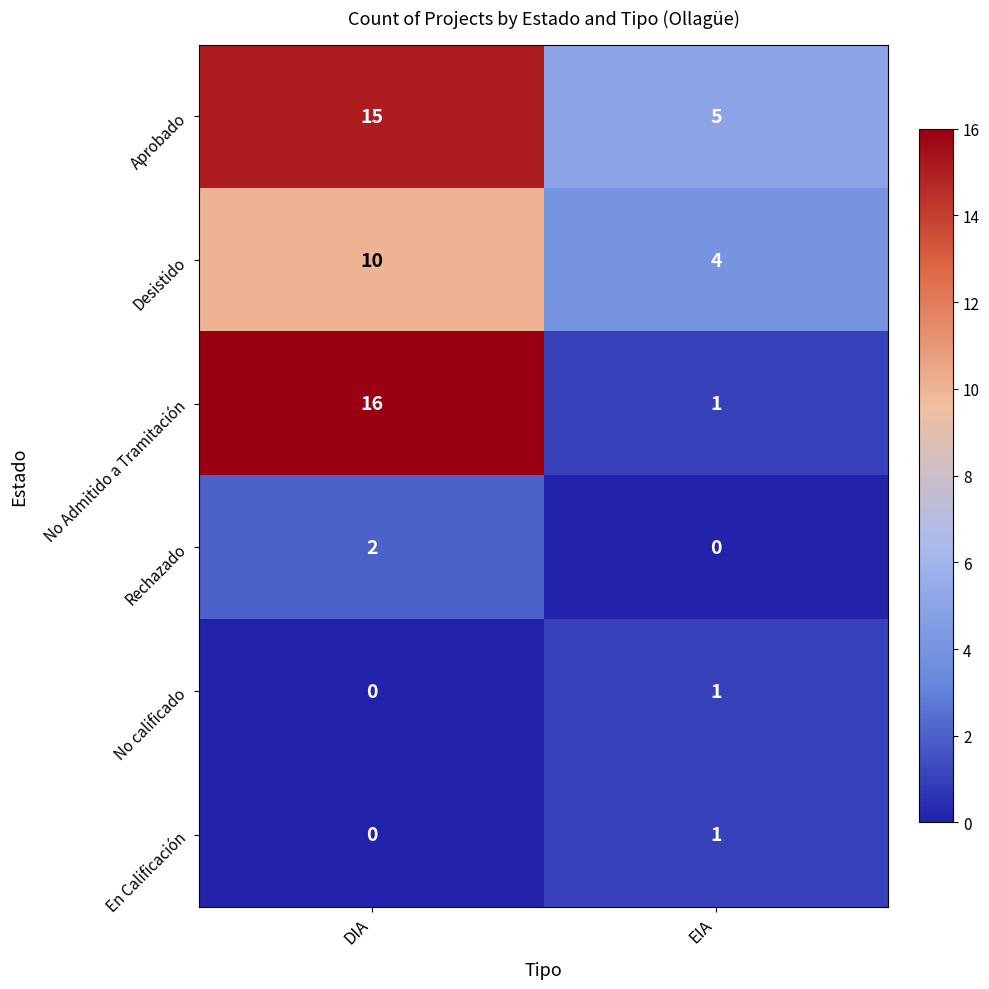

Reading left to right, transcribe all the data shown in this chart.

Aprobado: DIA=15	EIA=5
Desistido: DIA=10	EIA=4
No Admitido a Tramitación: DIA=16	EIA=1
Rechazado: DIA=2	EIA=0
No calificado: DIA=0	EIA=1
En Calificación: DIA=0	EIA=1